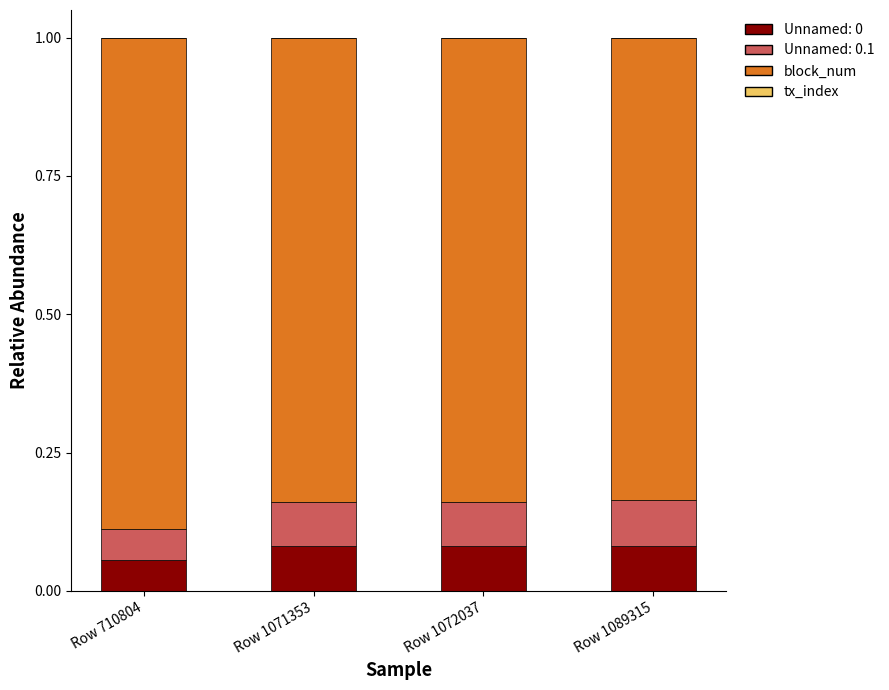

At how many categories does at least one series exceed 0?

4